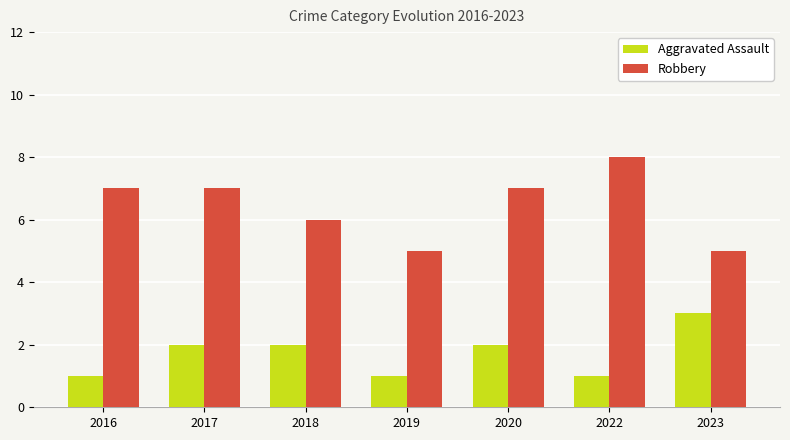

List the series in order of their overall mean, lowest first.

Aggravated Assault, Robbery